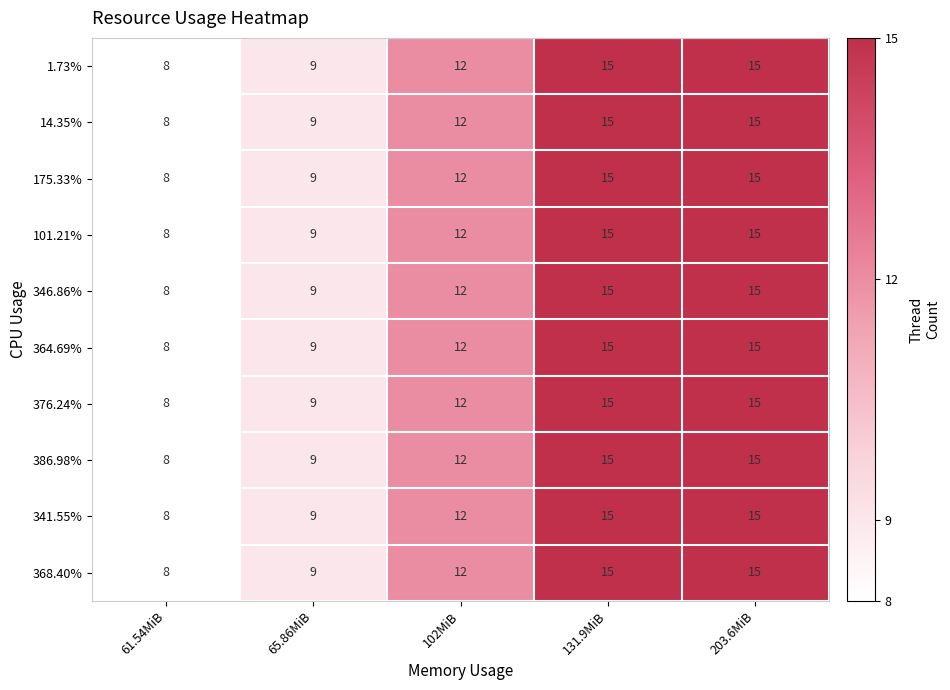

At which label is 364.69% closest to 11?

102MiB